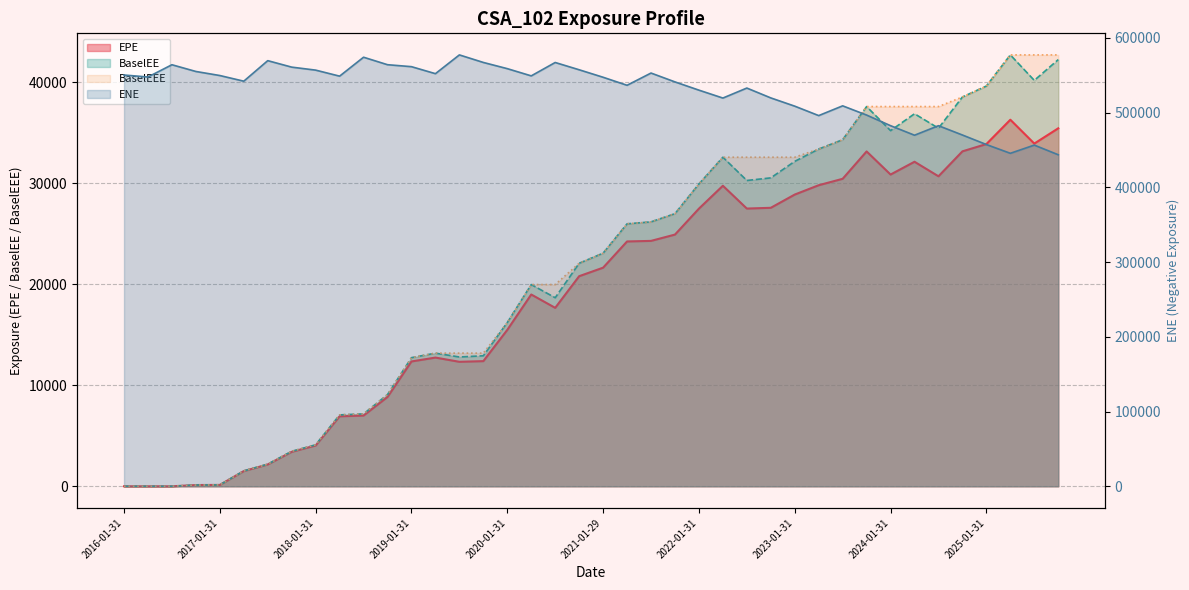

What is the label of the 29th point from the right?

2018-10-31